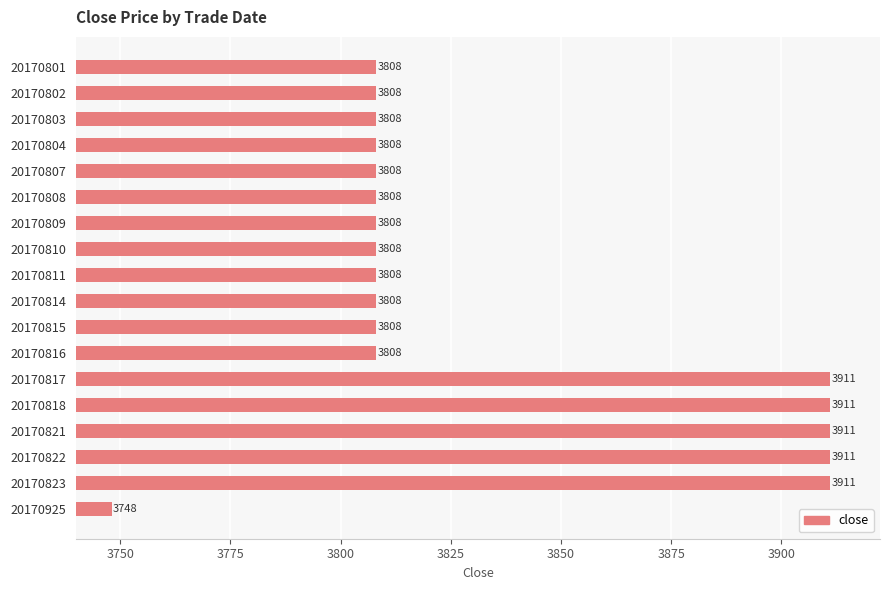

What is the value of the 11th bar from the top?

3808